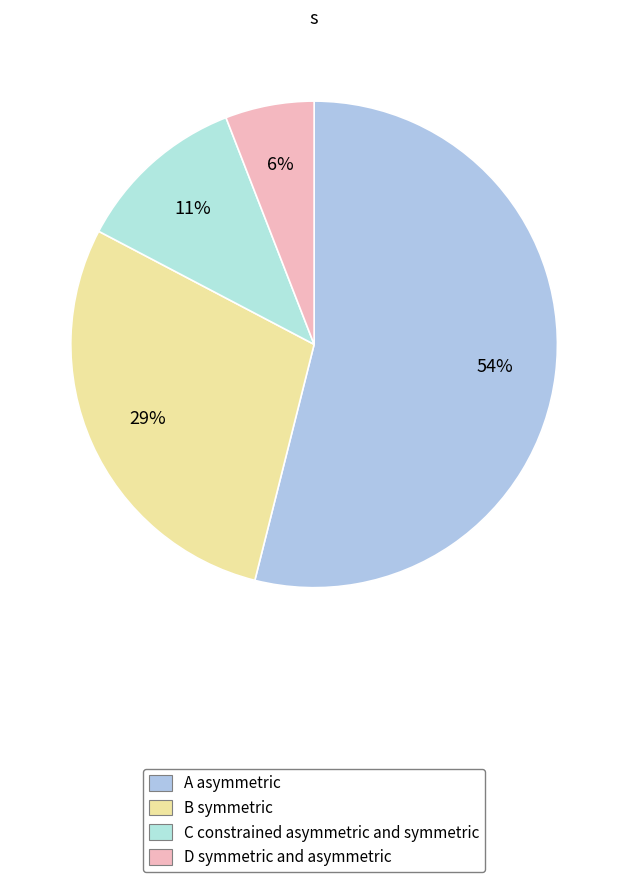

Count the number of slices in the pie.

4